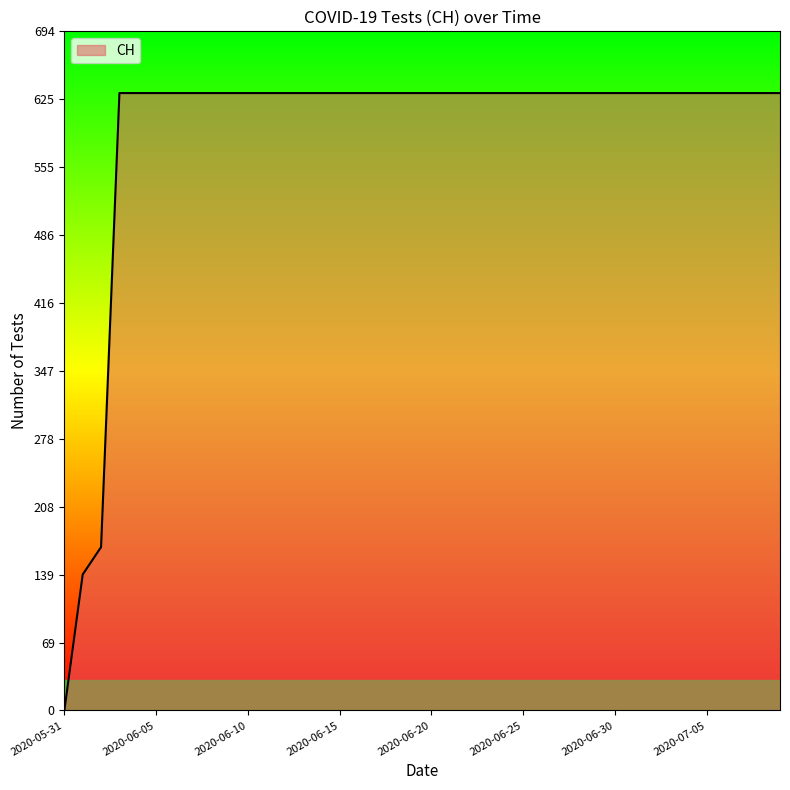

How many categories are shown in the chart?

40